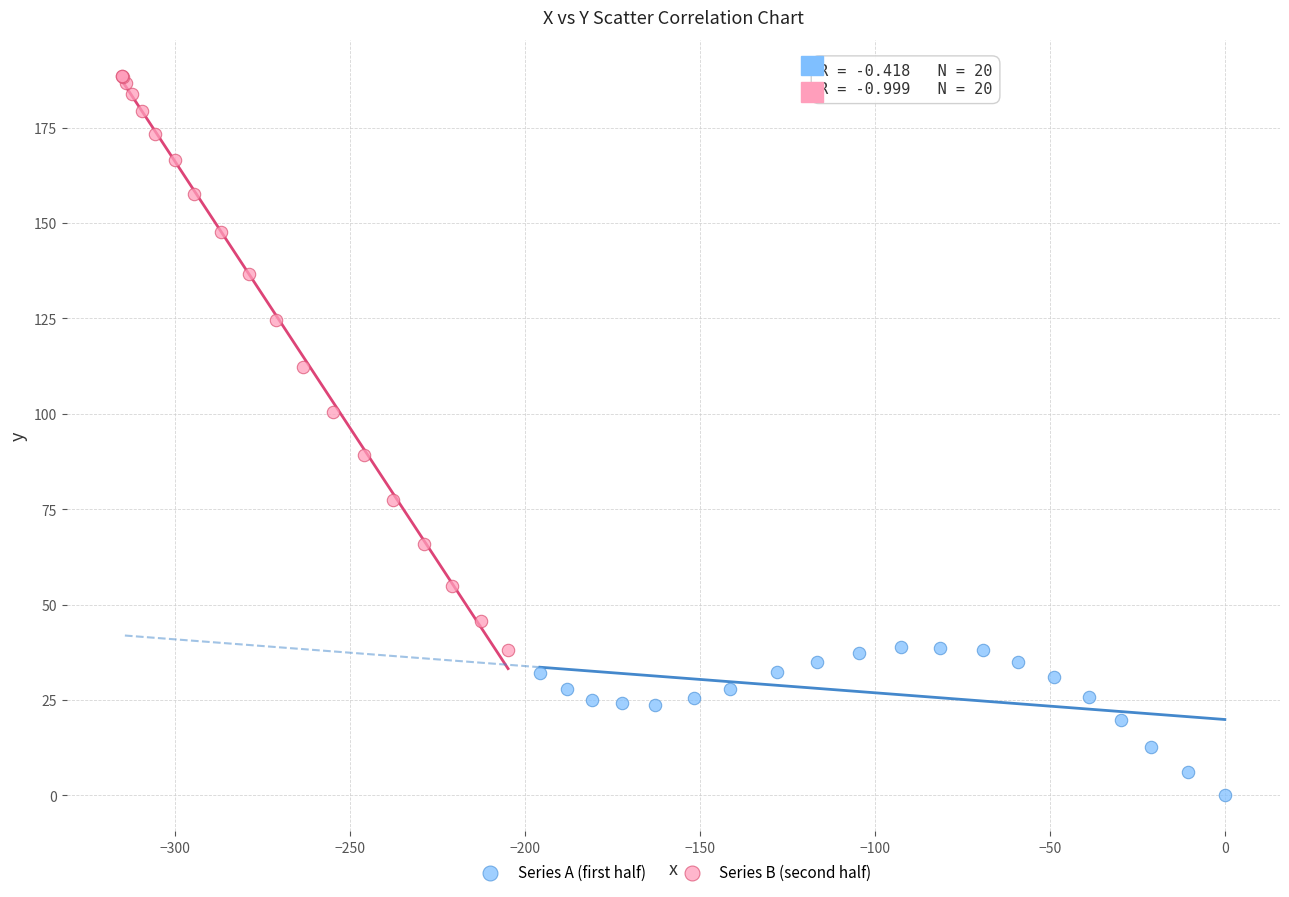

Which series has the widest spread of Y values?

Series B (second half)